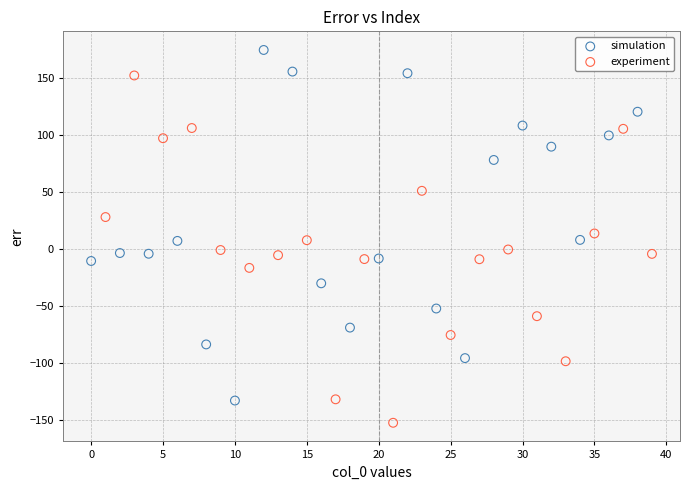

Which series contains the highest Y value?

simulation